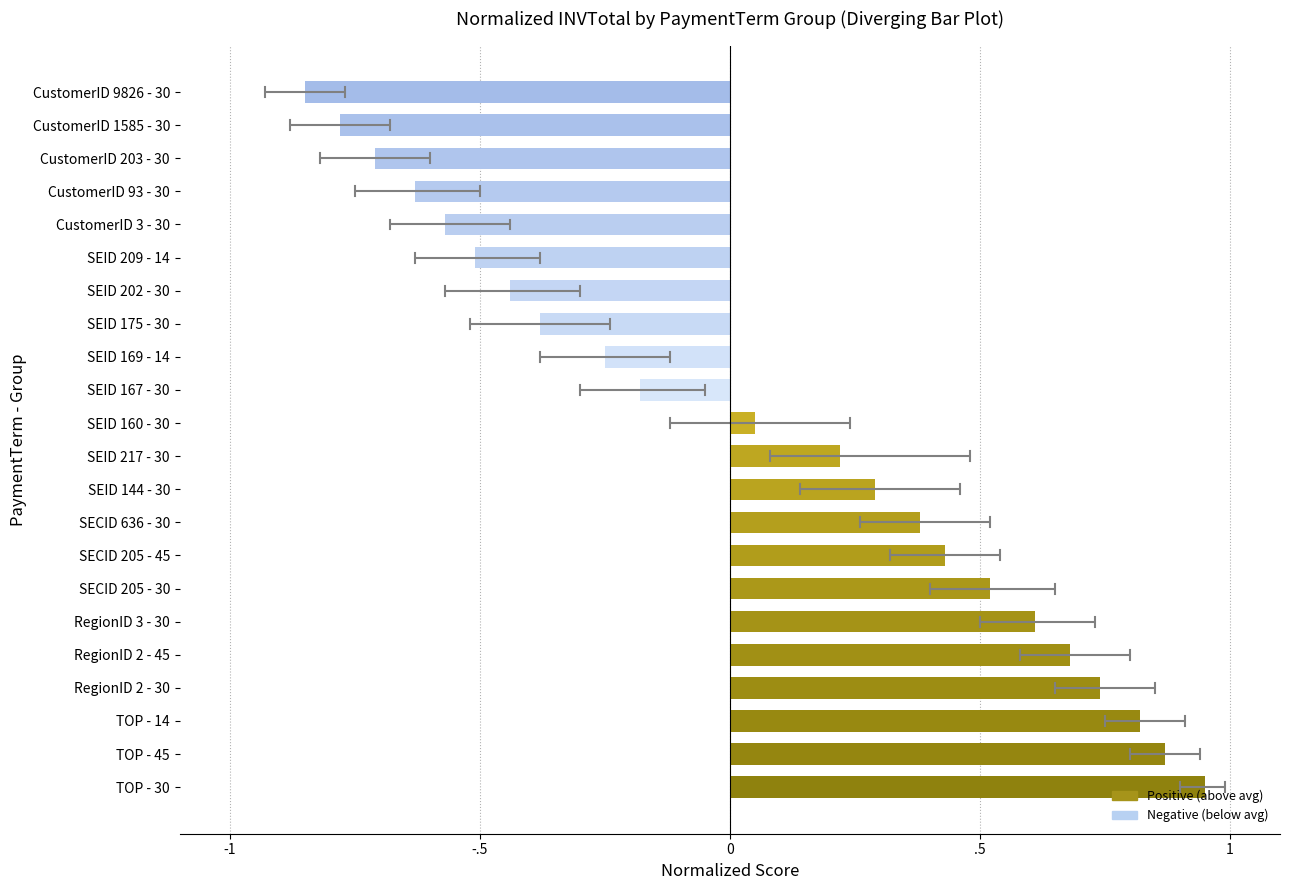

How many values are below zero?

10